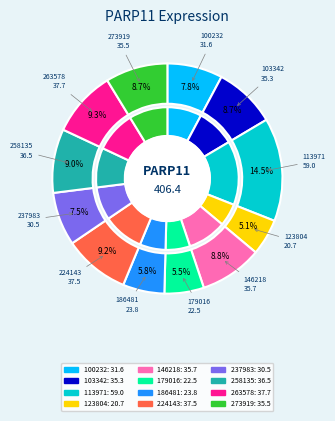

What percentage is the 237983 slice, to the nearest percent?

8%